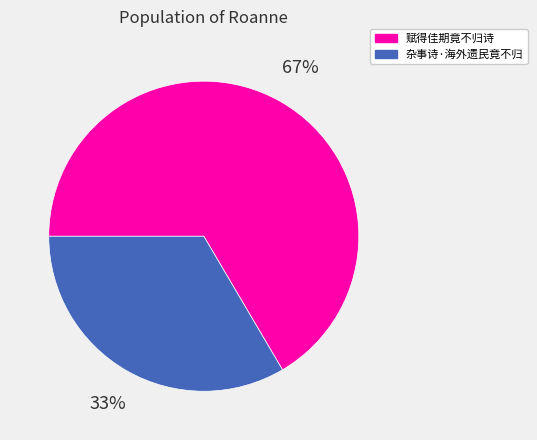

Does 杂事诗·海外遗民竟不归 represent more than half of the total?

No